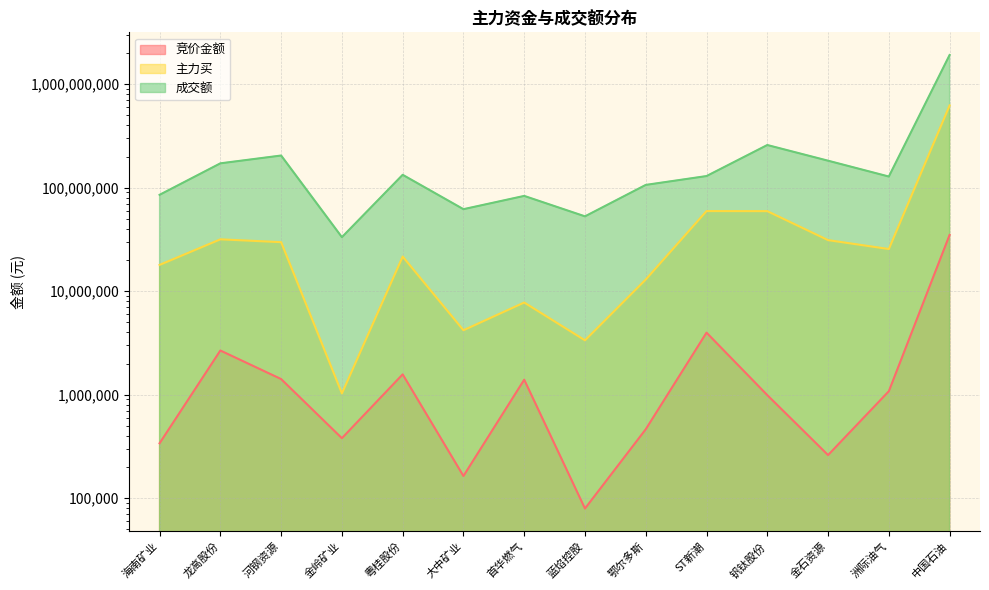

How many lines are shown in the chart?

3